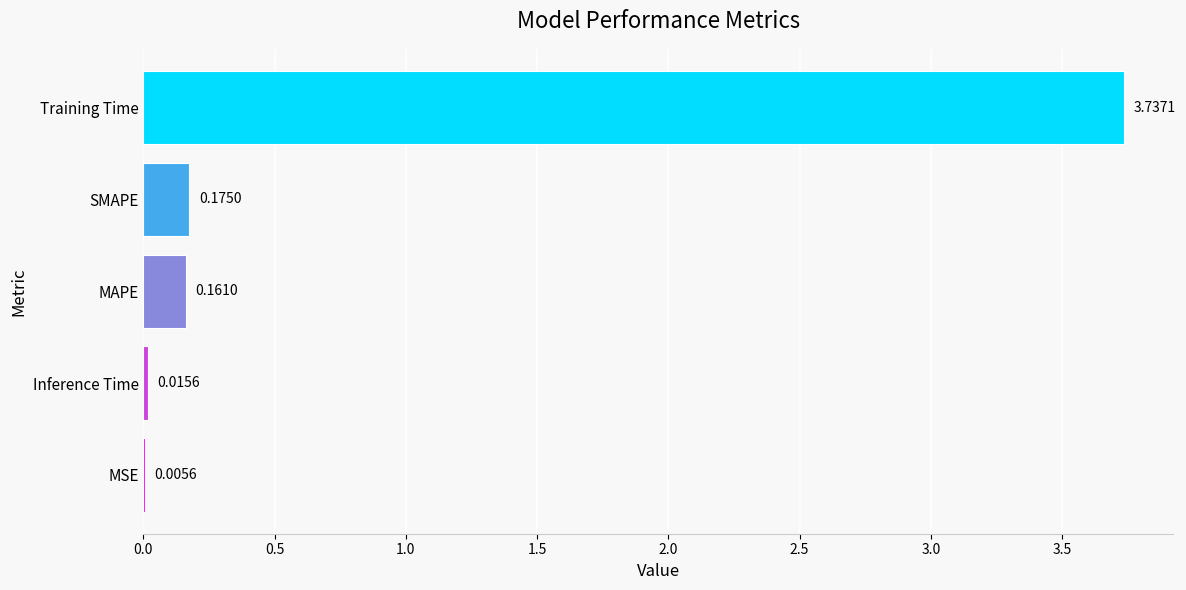

What is the sum of all values?

4.1